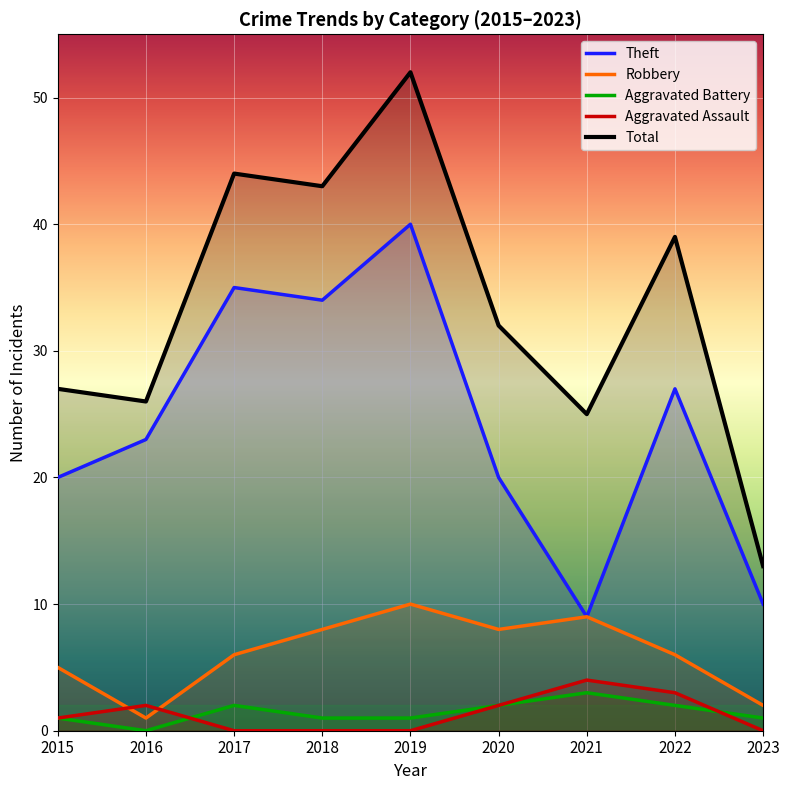

Read the Aggravated Assault value at 2022.

3